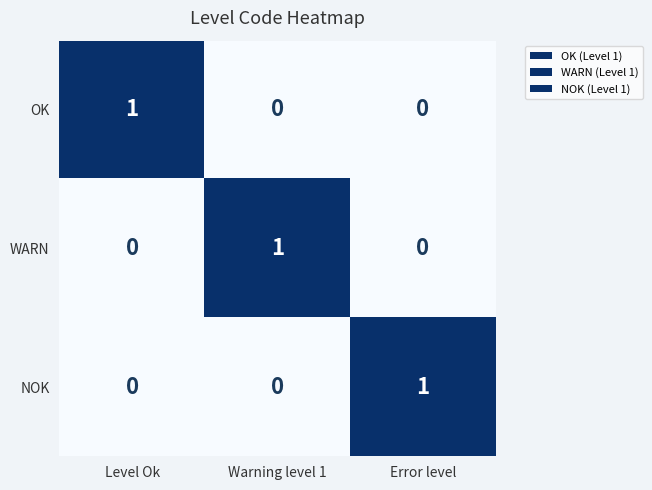

The OK series shows 0 at Warning level 1. True or false?

True